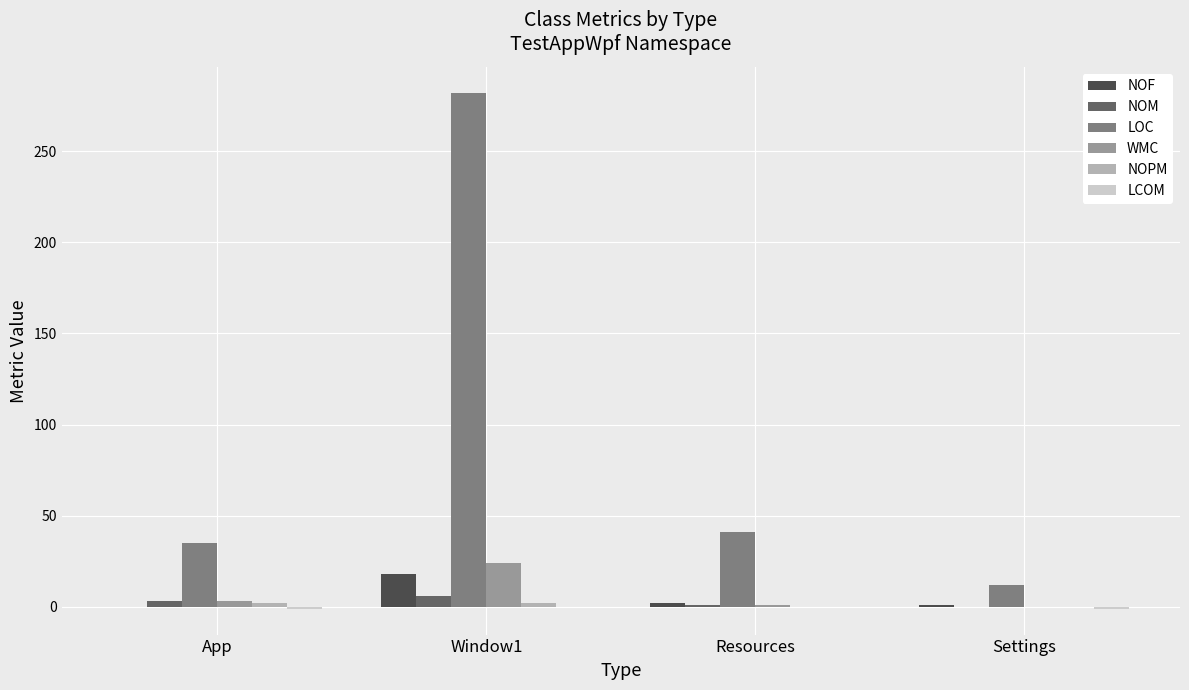

At which category is the sum across all series the highest?

Window1